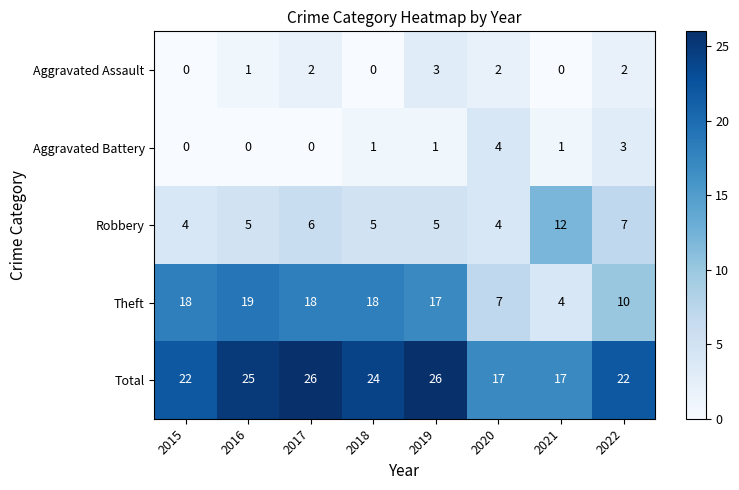

At 2018, list the series in order from smallest to largest.

Aggravated Assault, Aggravated Battery, Robbery, Theft, Total